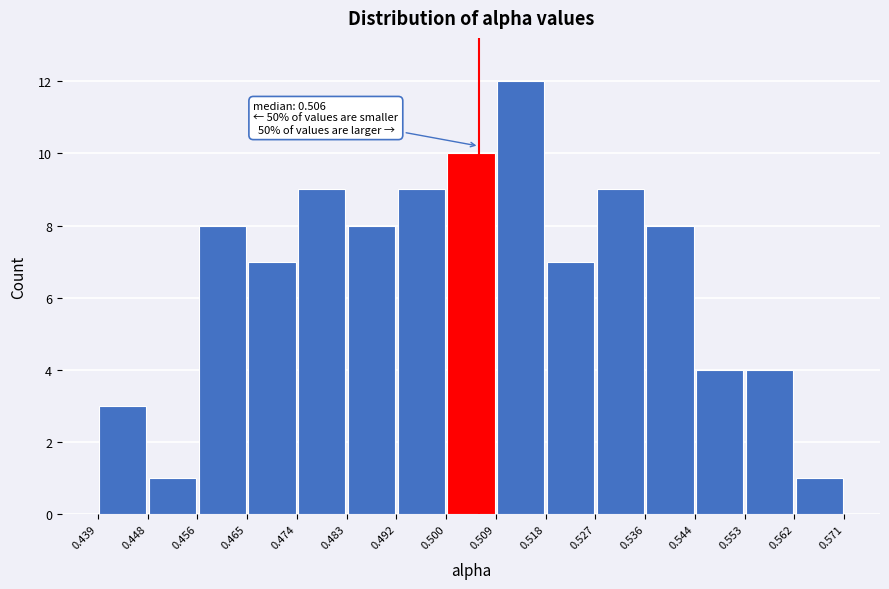

Over which range of the x-axis is the bar tallest?

0.509 to 0.518